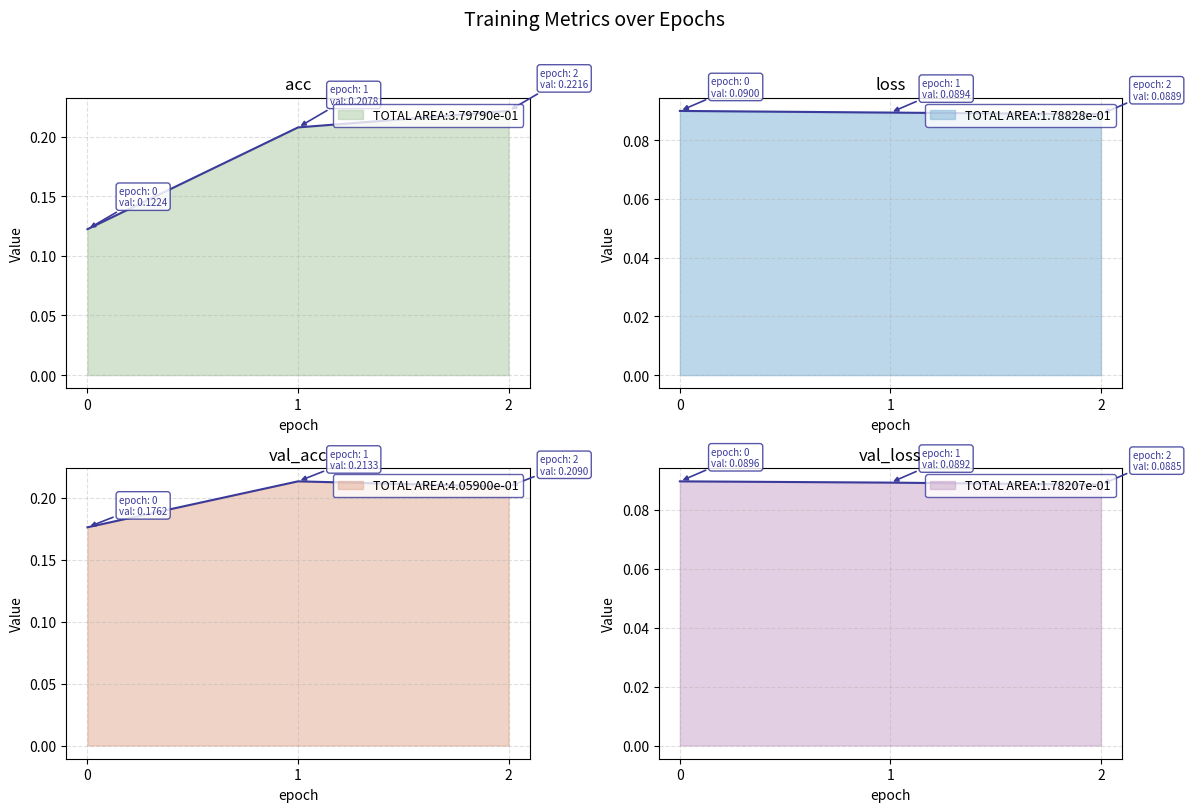

What is the spread (max minus min) of values at 1?

0.1